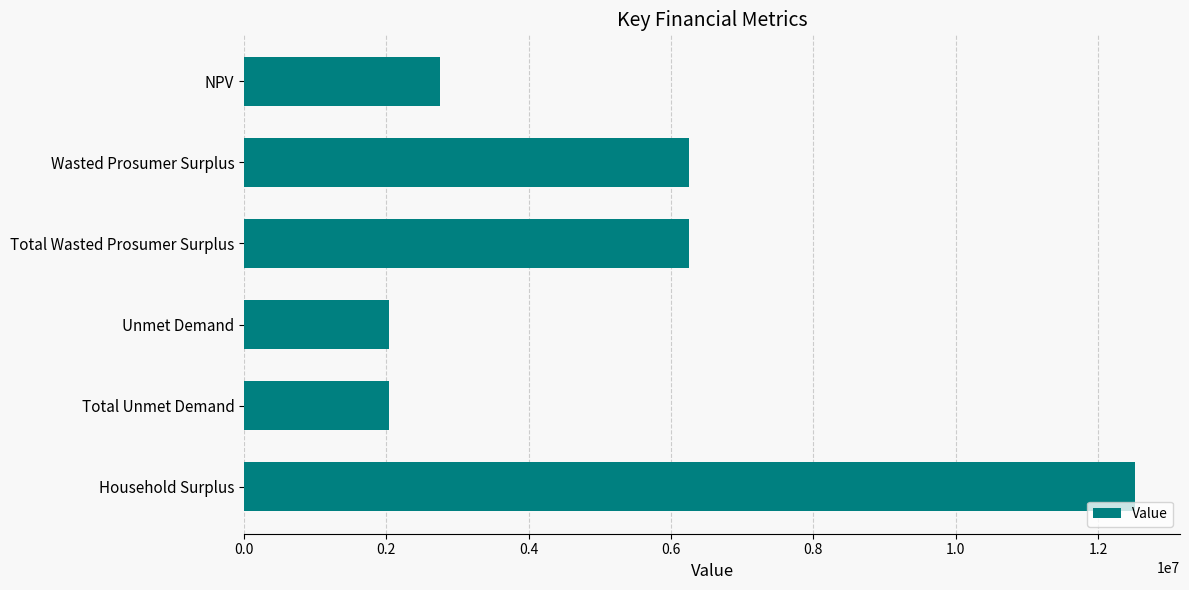

Count the number of values greater than 6249295.

3